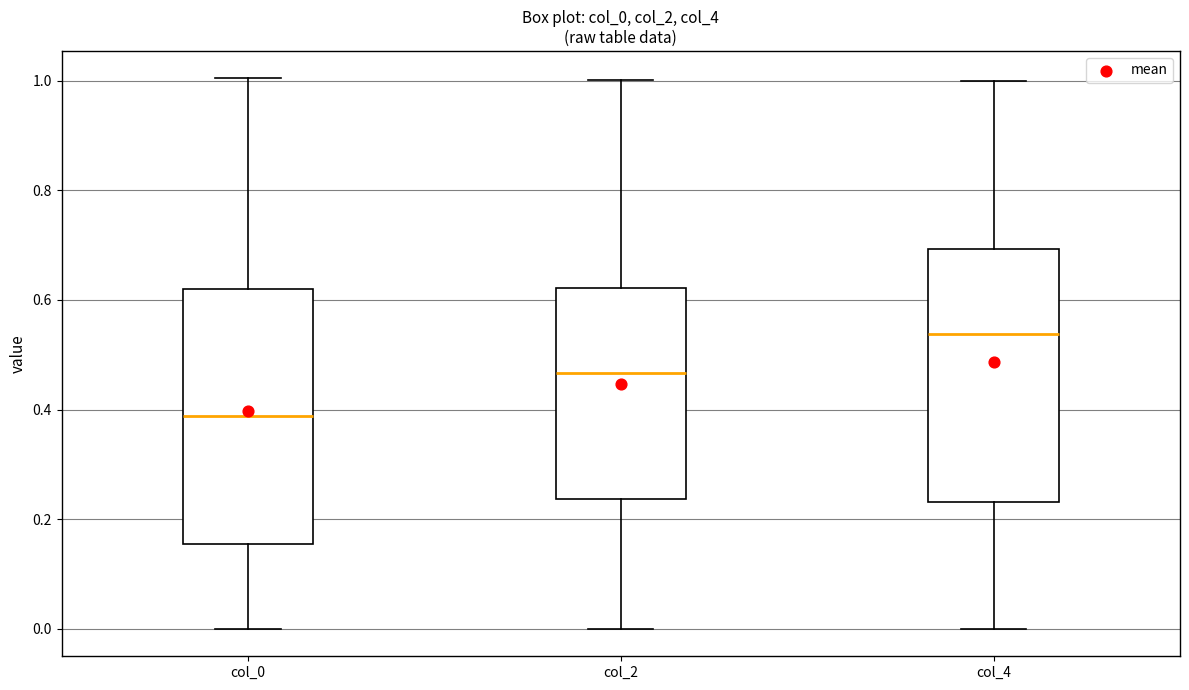

Where does the median line of the box for col_0 sit on the y-axis? The values are not printed on the chart, so give them approximately, as read against the axis.

0.38